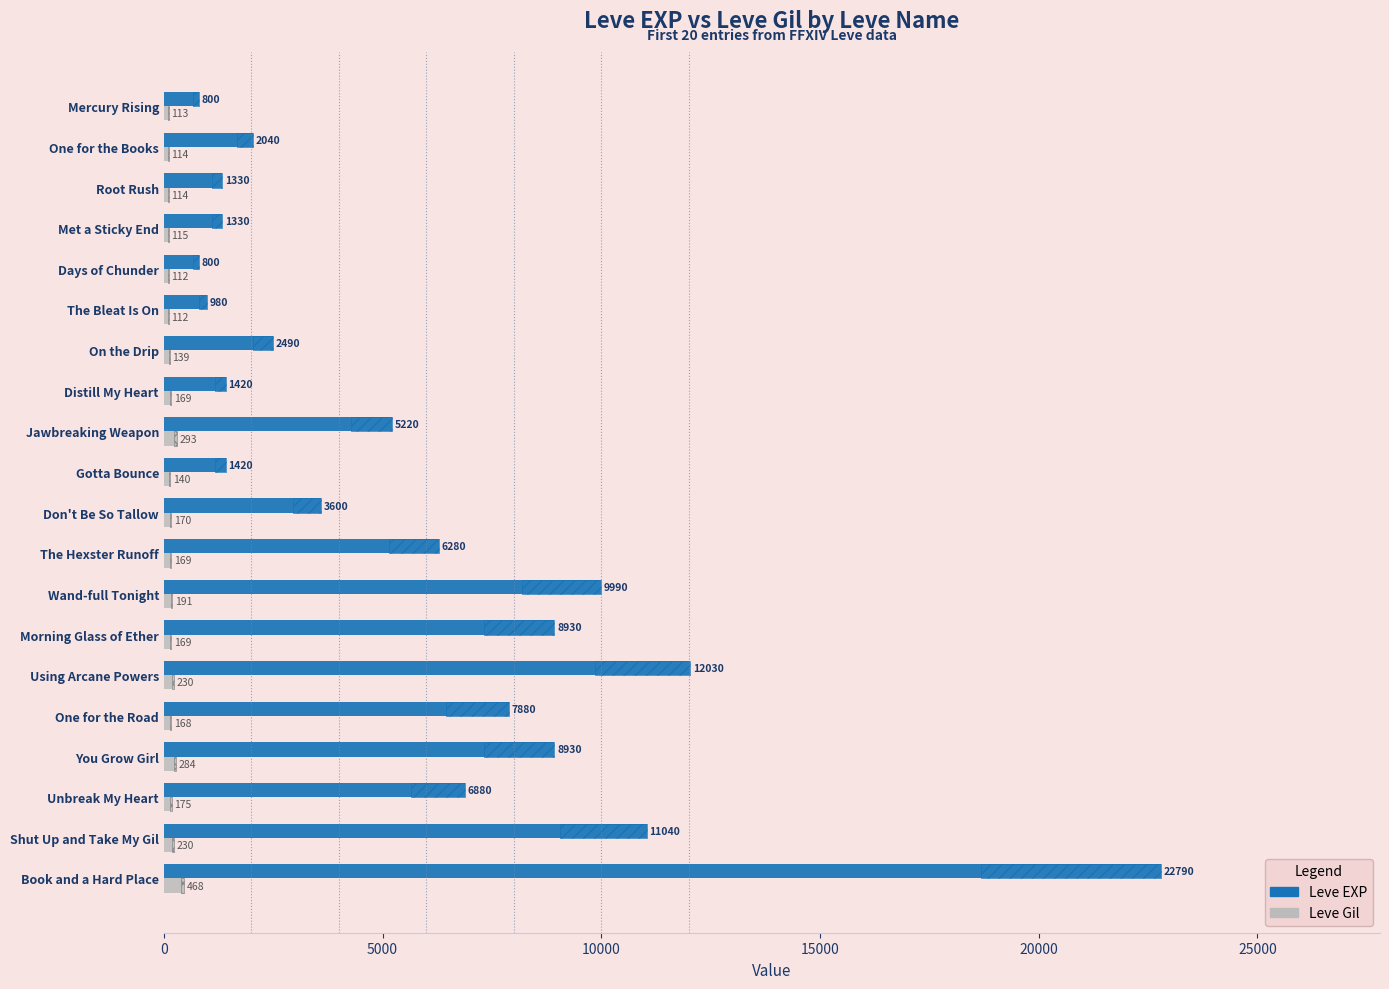

How many bars are there in total?

40